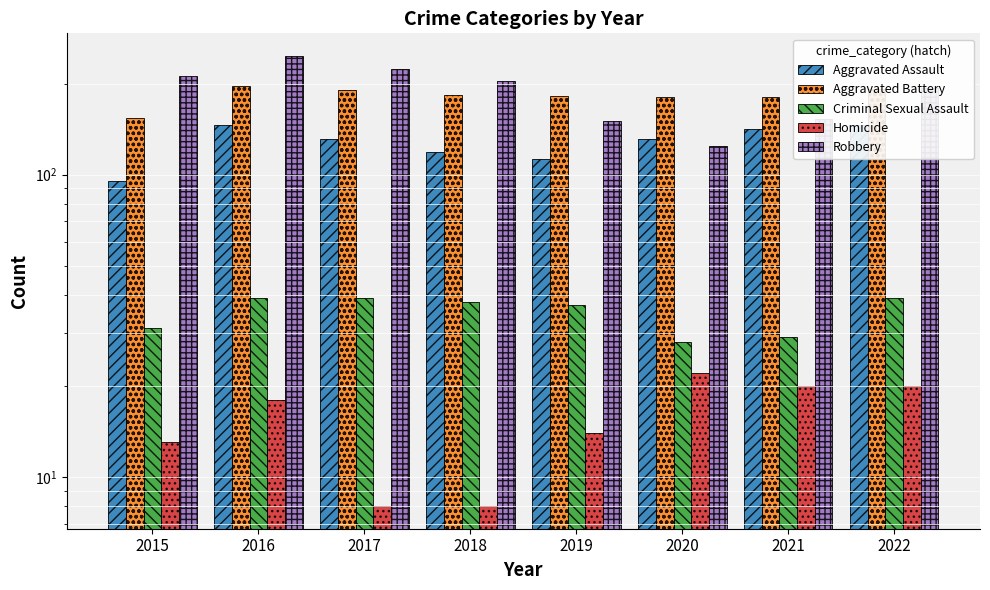

List the labels in order of Robbery value, smallest first.

2020, 2019, 2021, 2022, 2018, 2015, 2017, 2016